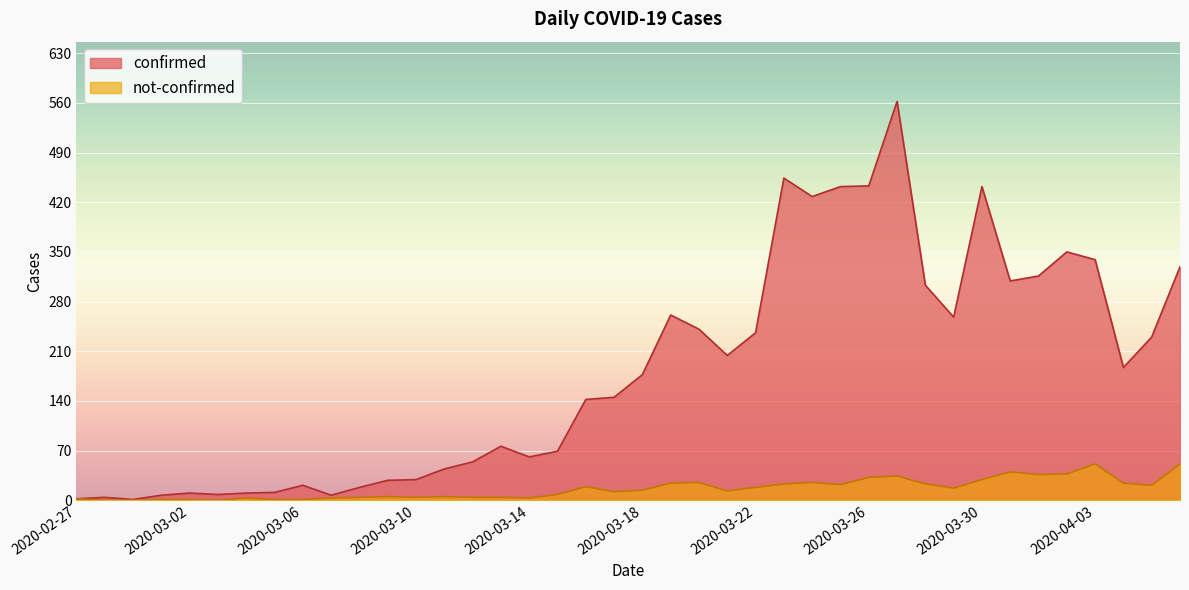

True or false: not-confirmed and confirmed cross at least once.

False